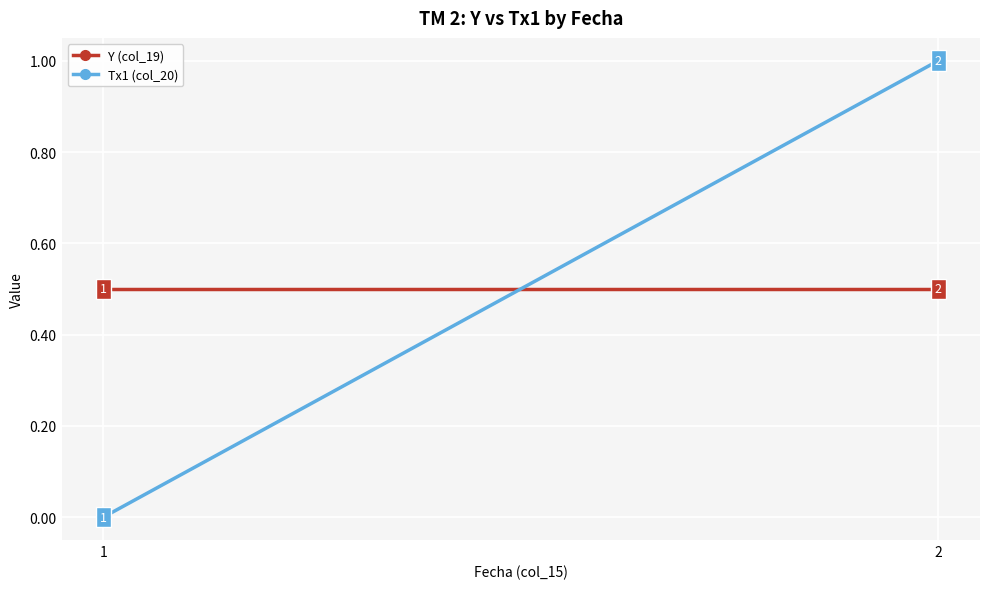

What are all the series names shown in the legend?

Y (col_19), Tx1 (col_20)